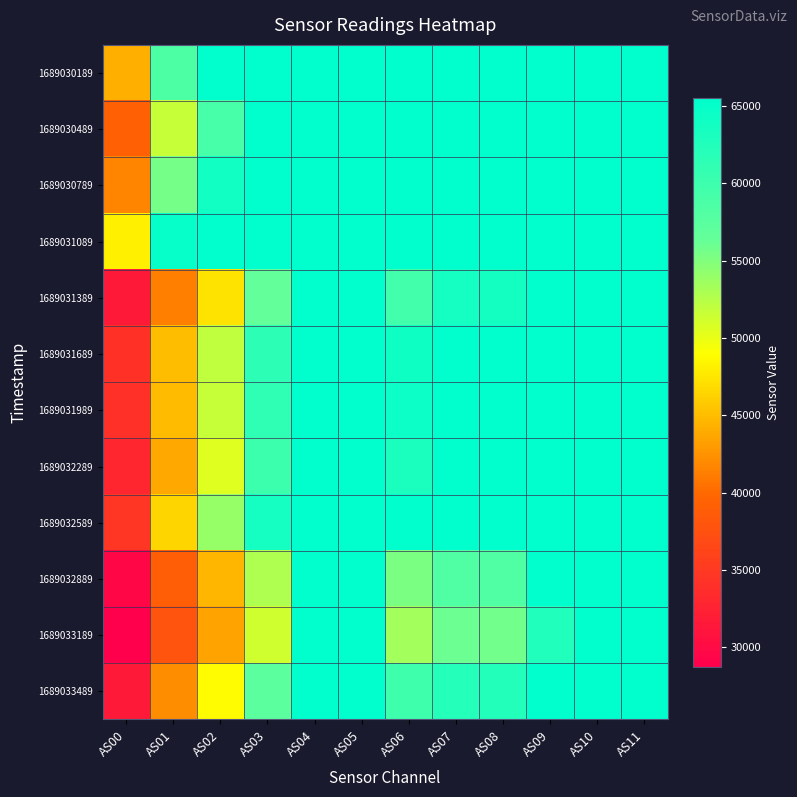

At which category does the chart reach its minimum across all series?

AS00